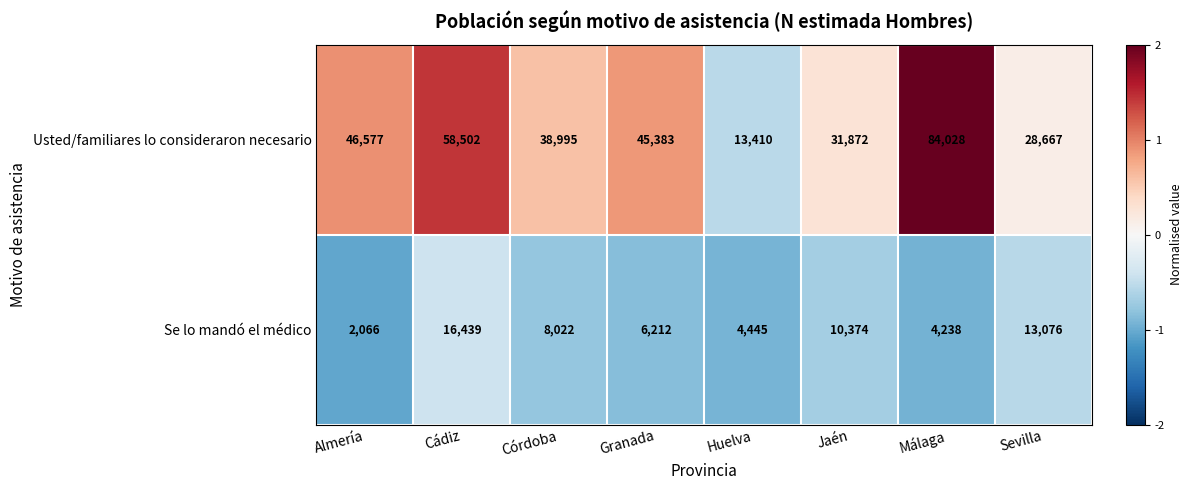

Reading left to right, list all the values displayed in this chart.

Usted/familiares lo consideraron necesario: 46577	58502	38995	45383	13410	31872	84028	28667
Se lo mandó el médico: 2066	16439	8022	6212	4445	10374	4238	13076